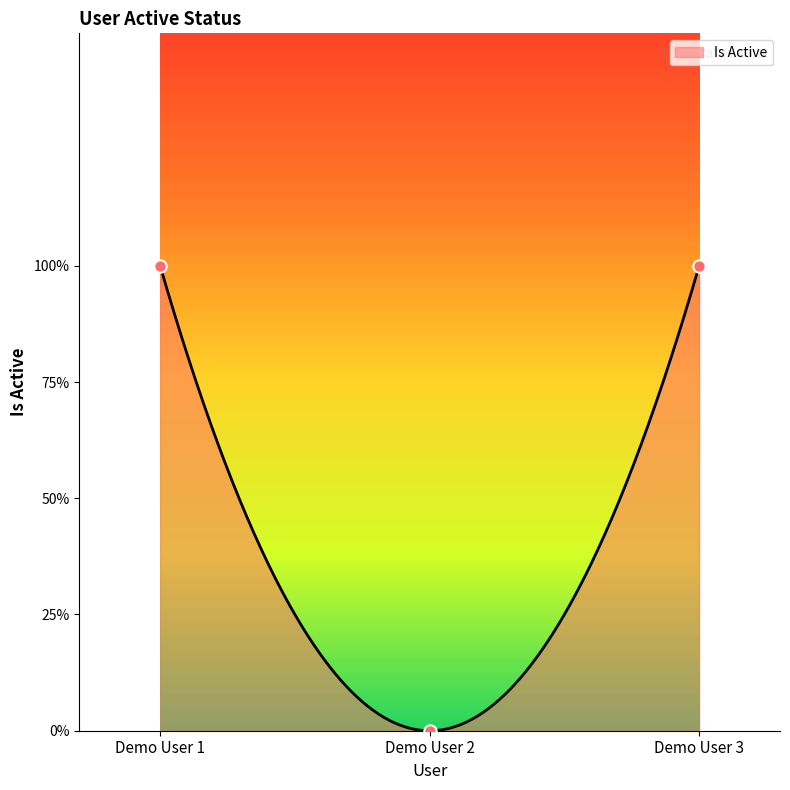

What is the change in value from Demo User 1 to Demo User 2?

-1